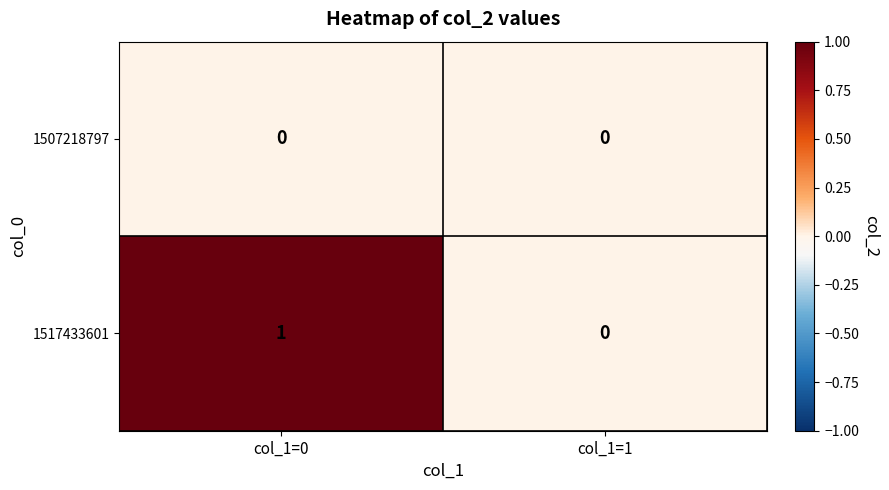

How many categories are shown in the chart?

2